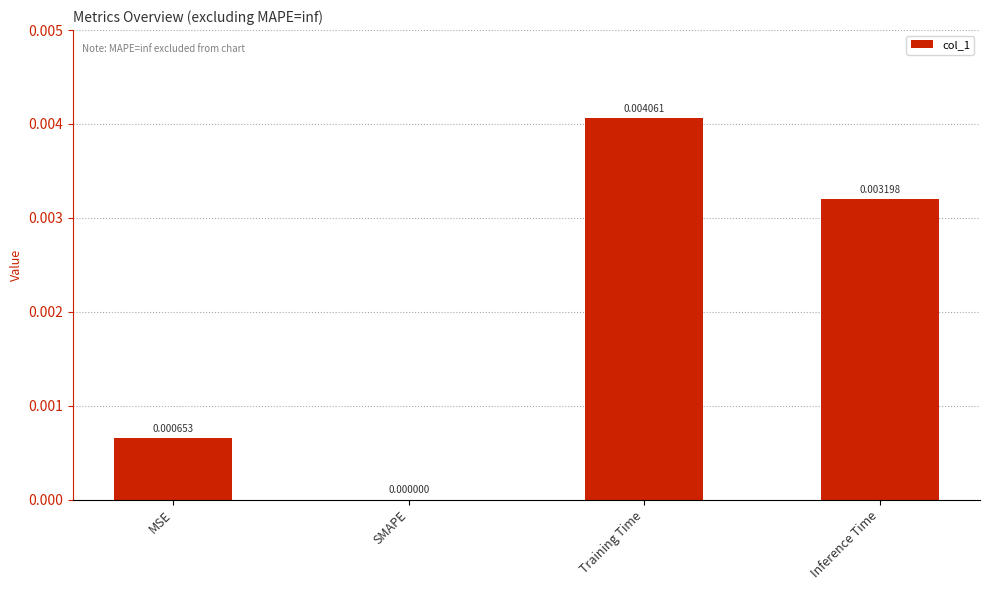

Between Inference Time and Training Time, which is larger?

Training Time